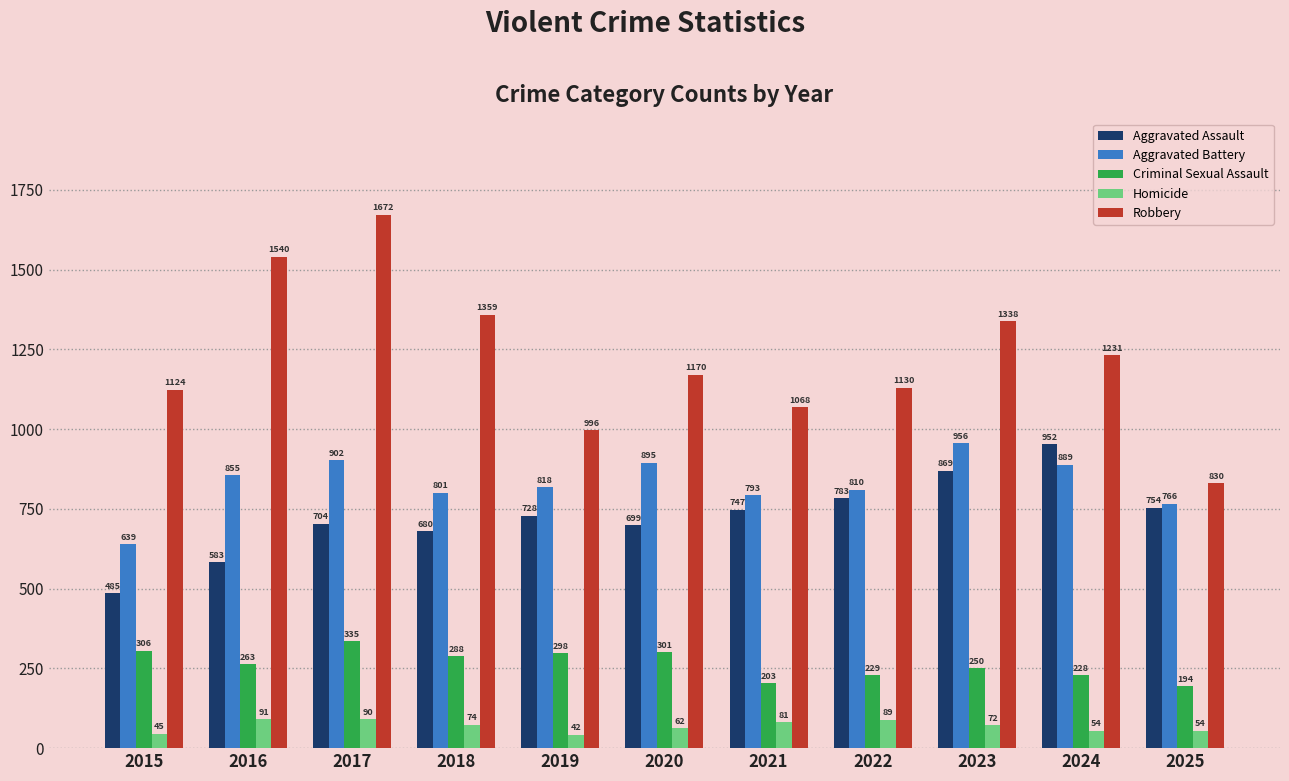

At how many categories does at least one series exceed 1281?

4